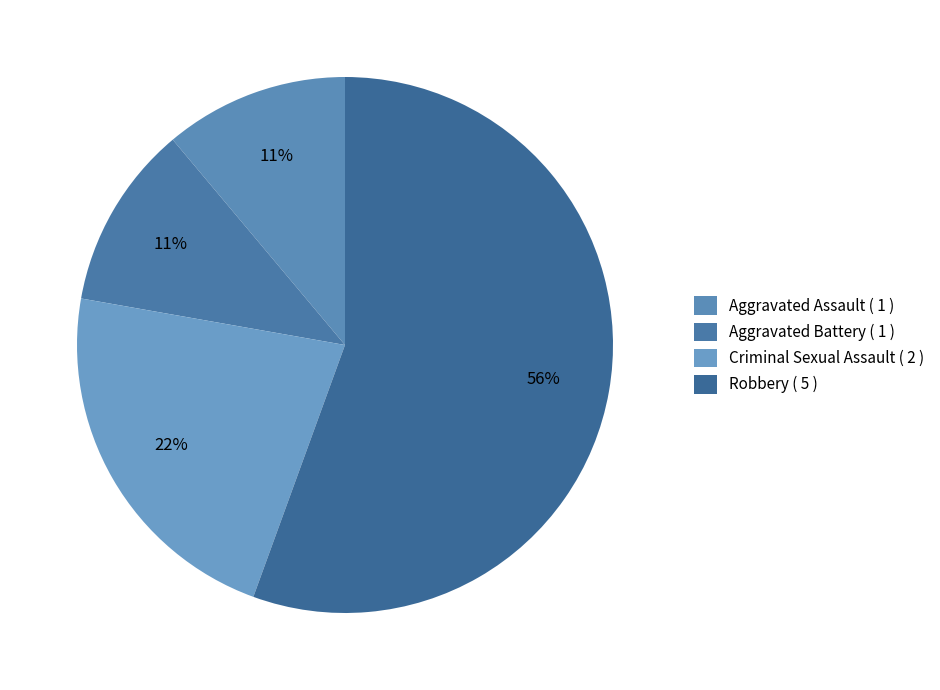

The Criminal Sexual Assault slice represents 22% of the pie. True or false?

True